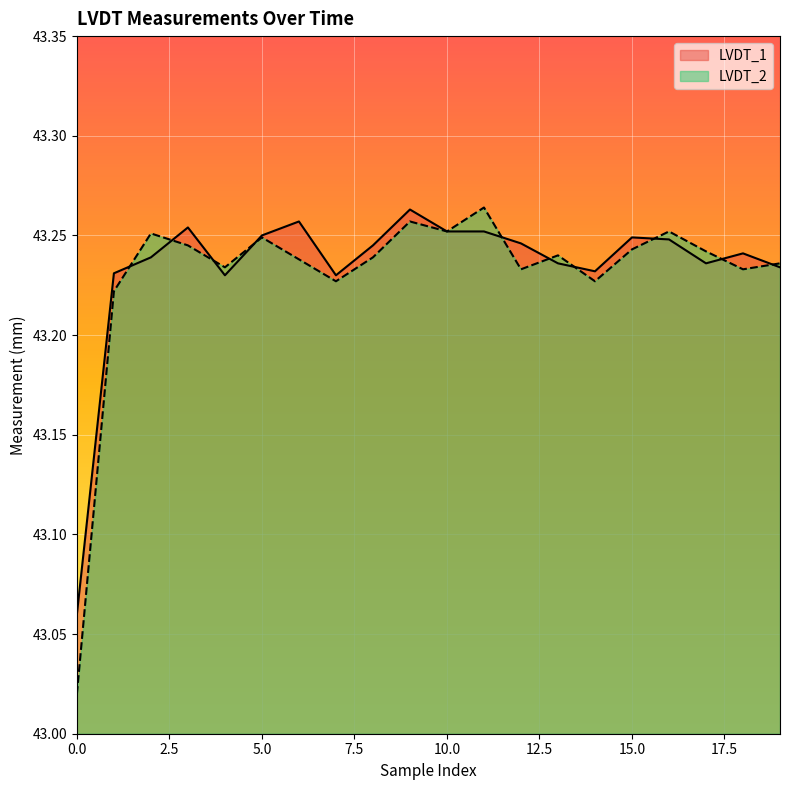

List the series in order of their peak value, highest first.

LVDT_2, LVDT_1